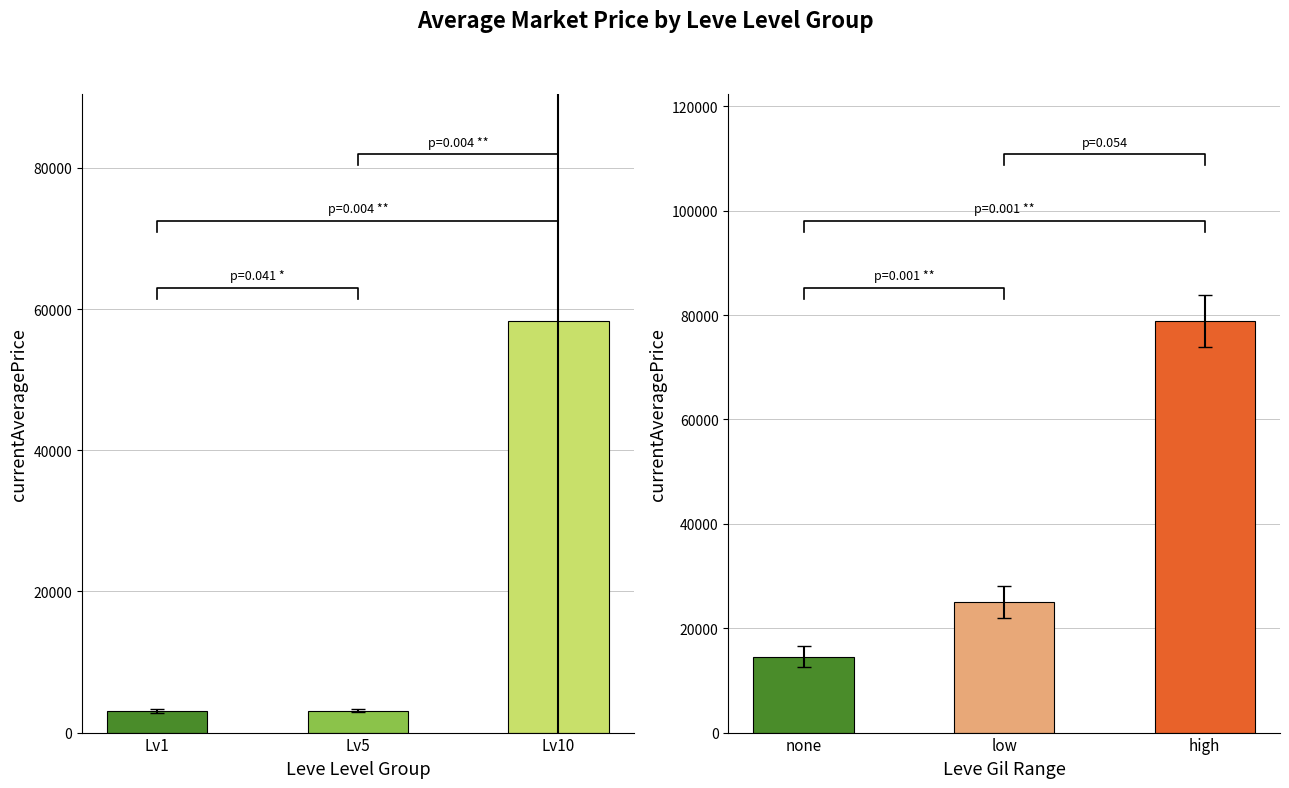

Is it true that the value at high is 138107?

False